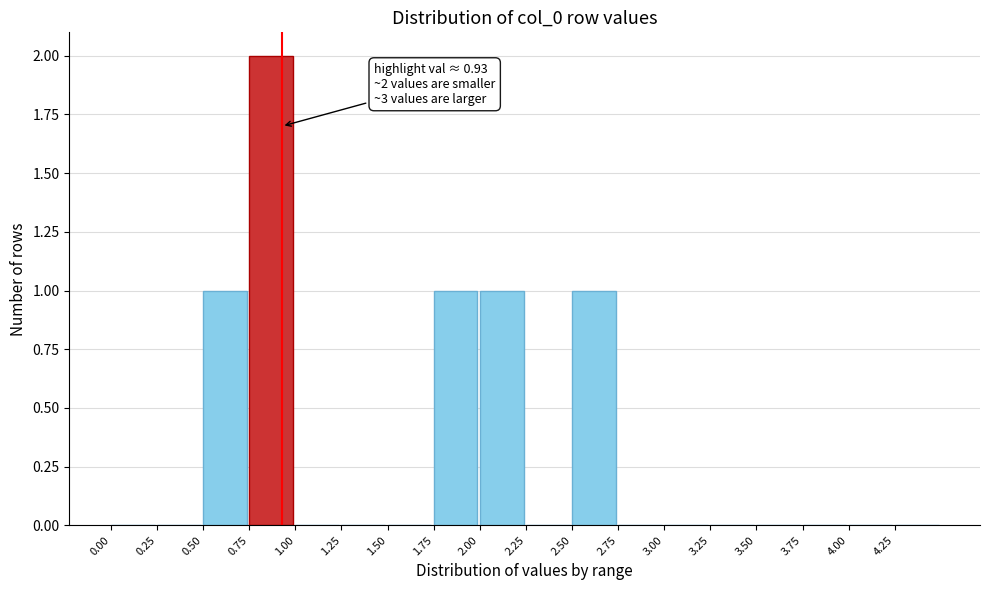

Over which range of the x-axis is the bar tallest?

0.75 to 1.00